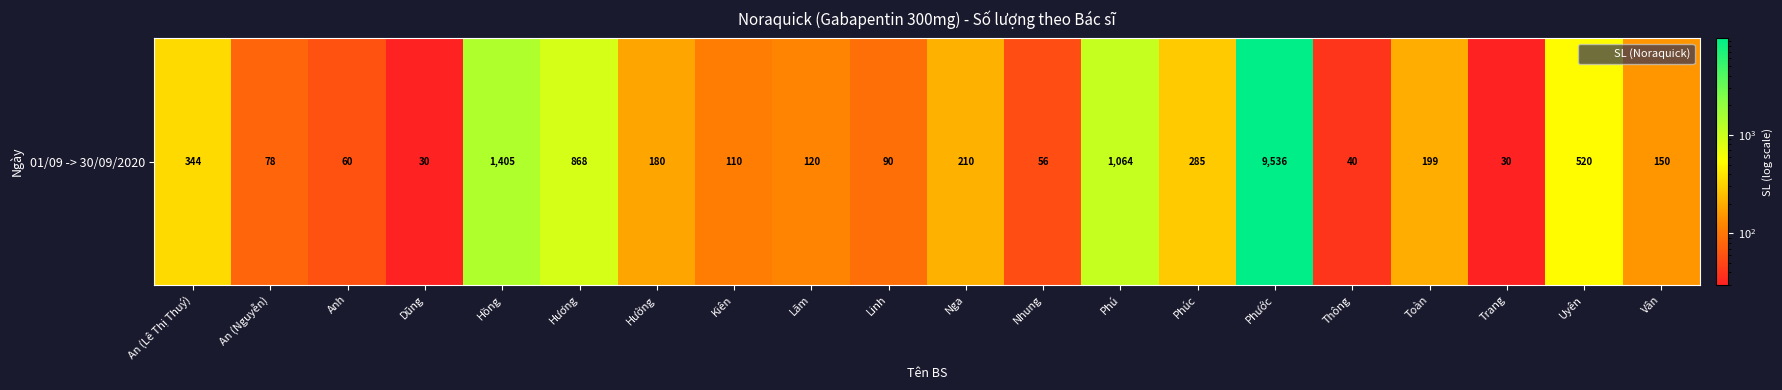

Reading right to left, extract all data points from this chart.

150	520	30	199	40	9536	285	1064	56	210	90	120	110	180	868	1405	30	60	78	344